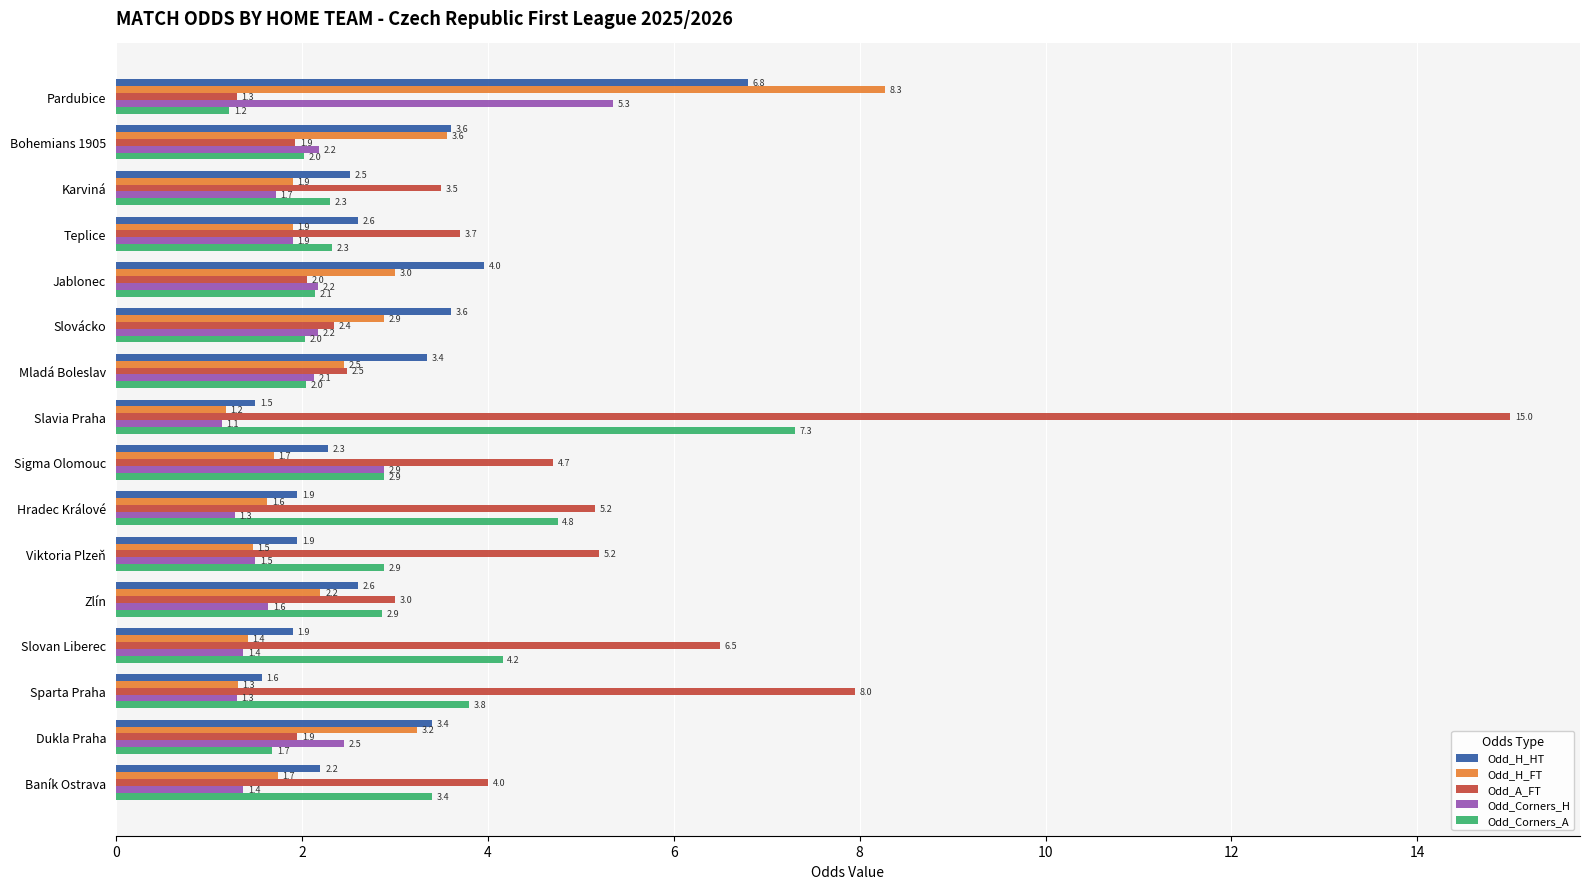

What is the sum of all Odd_Corners_A values?

47.8